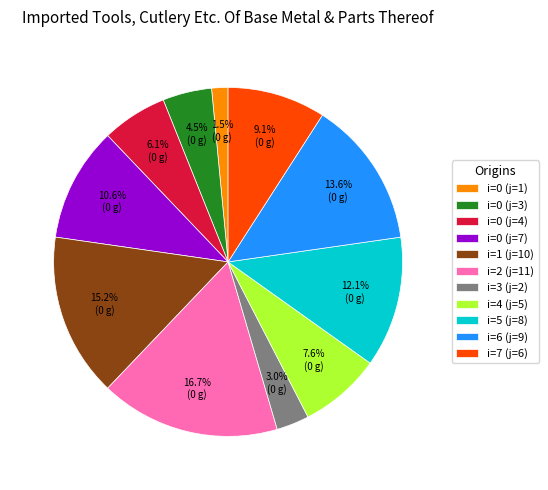

Rank the categories by value from highest to lowest.

i=2 (j=11), i=1 (j=10), i=6 (j=9), i=5 (j=8), i=0 (j=7), i=7 (j=6), i=4 (j=5), i=0 (j=4), i=0 (j=3), i=3 (j=2), i=0 (j=1)